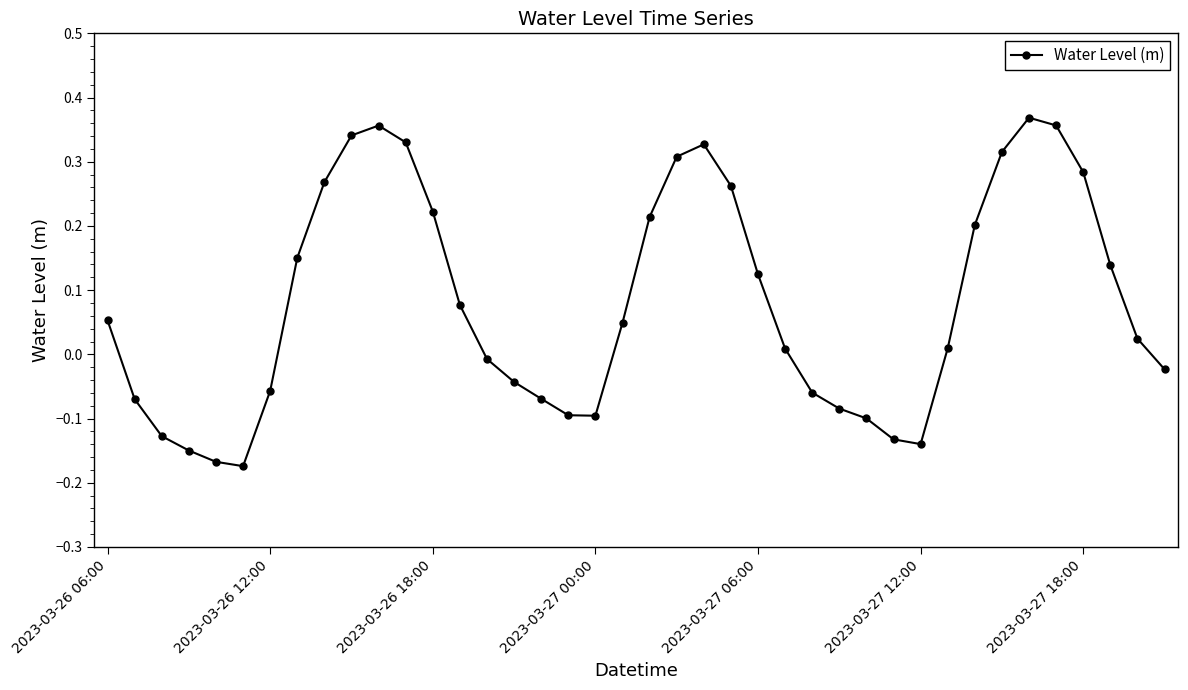

True or false: the data has more than 0 interior local peaks.

True